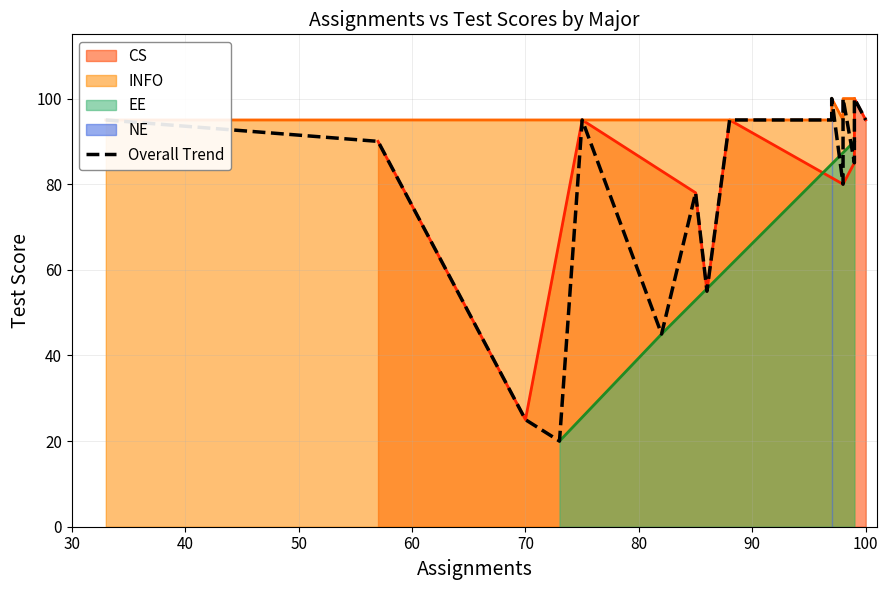

What is the highest value of the EE series?

90